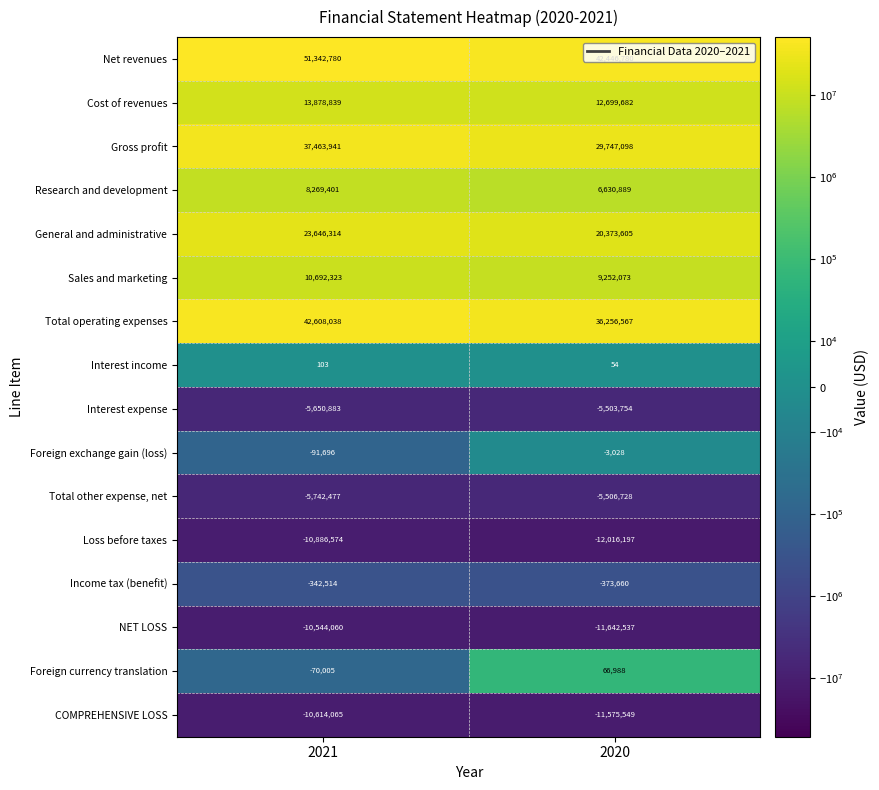

What is the approximate value of Total operating expenses at 2020?

36256567